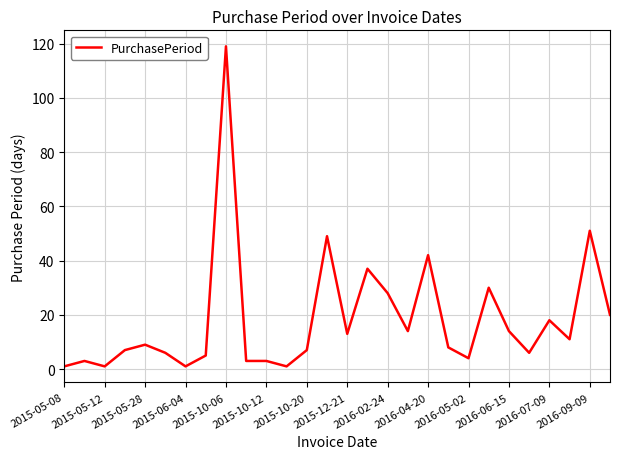

What is the greatest value displayed?

119